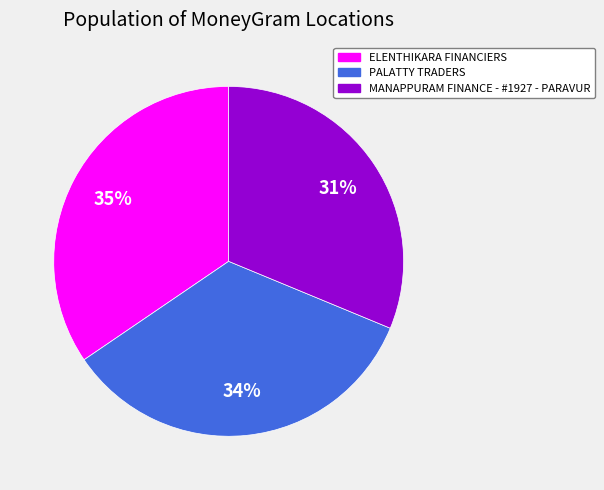

Do MANAPPURAM FINANCE - #1927 - PARAVUR and PALATTY TRADERS together represent more than half of the pie?

Yes